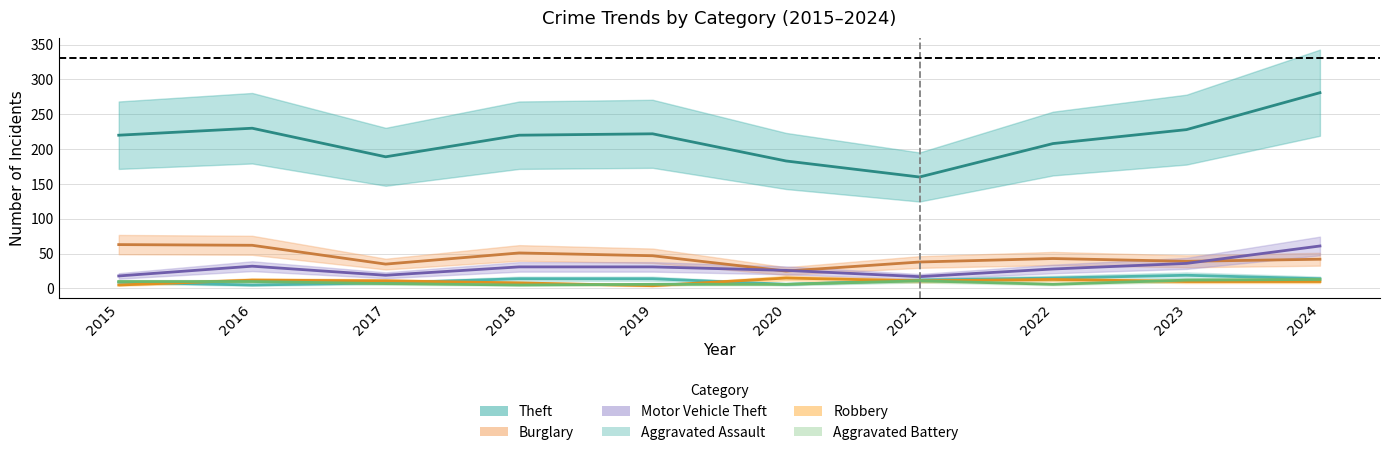

What is the maximum value shown in the chart?

281